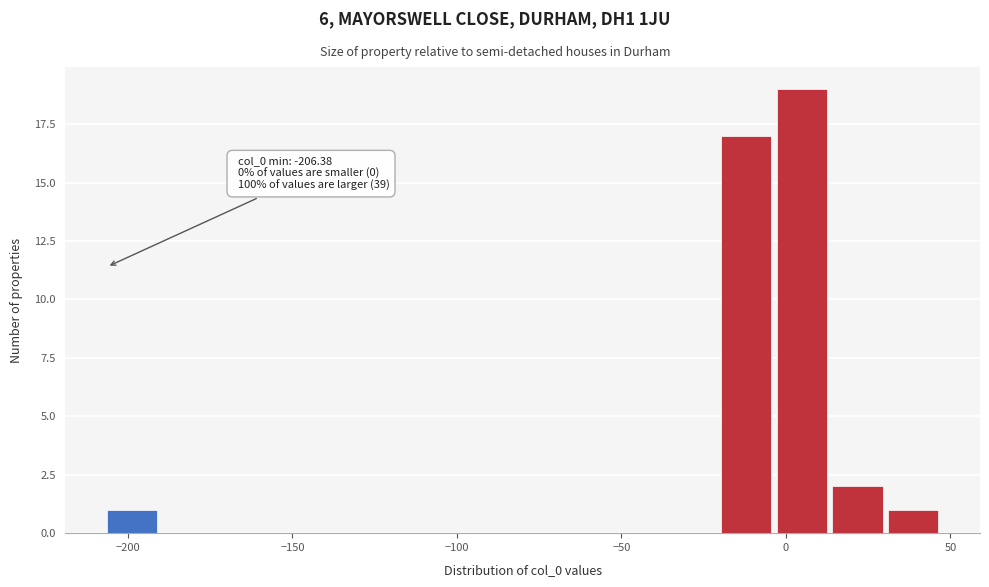

Read against the x-axis, roughly where is the centre of the tallest bar?

5